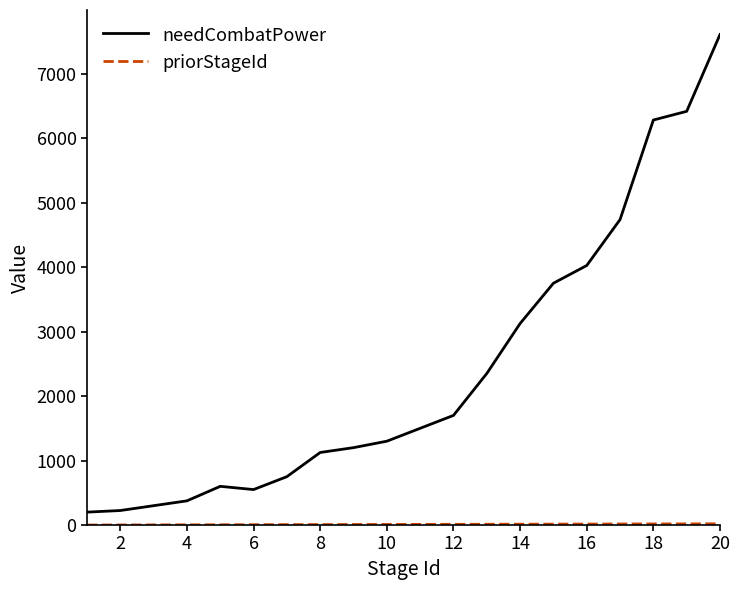

What is the maximum value shown in the chart?

7607